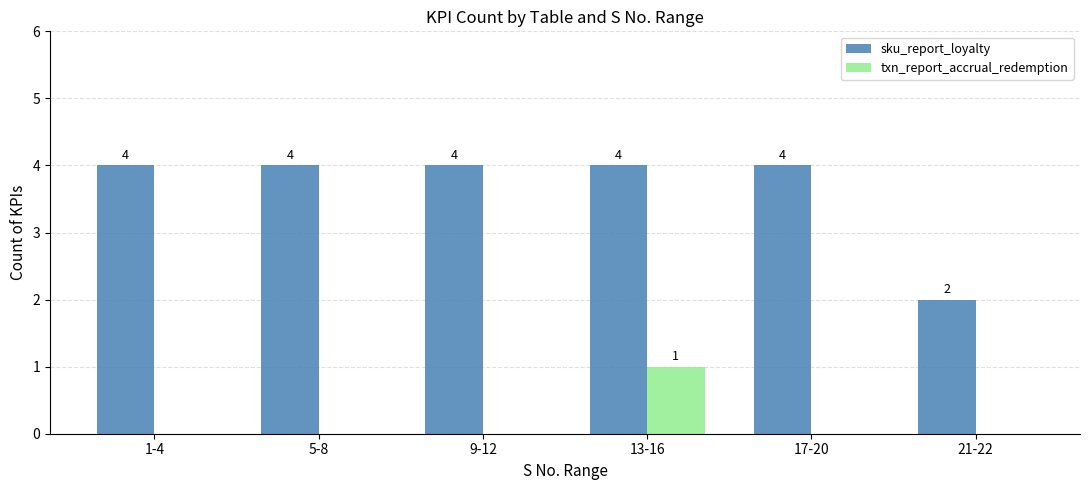

Reading left to right, transcribe all the data shown in this chart.

sku_report_loyalty: 4	4	4	4	4	2
txn_report_accrual_redemption: 0	0	0	1	0	0